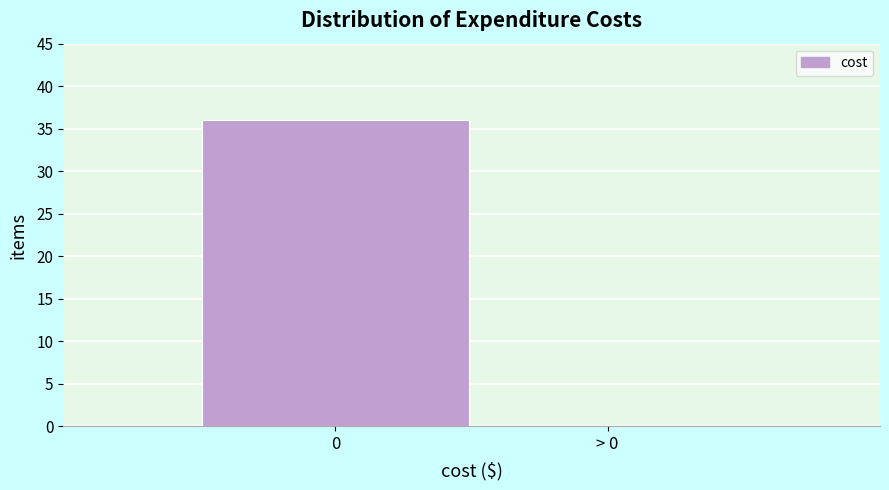

Reading left to right, what are all the values shown in this chart?

0=36	> 0=0